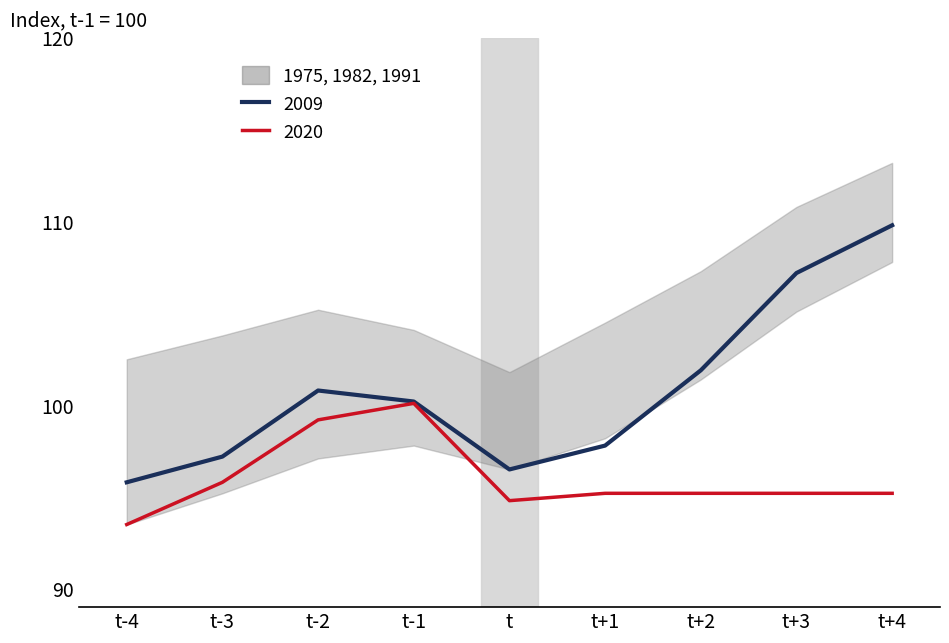

What is the sum of the 2020 values at t+1 and t+3?

190.4